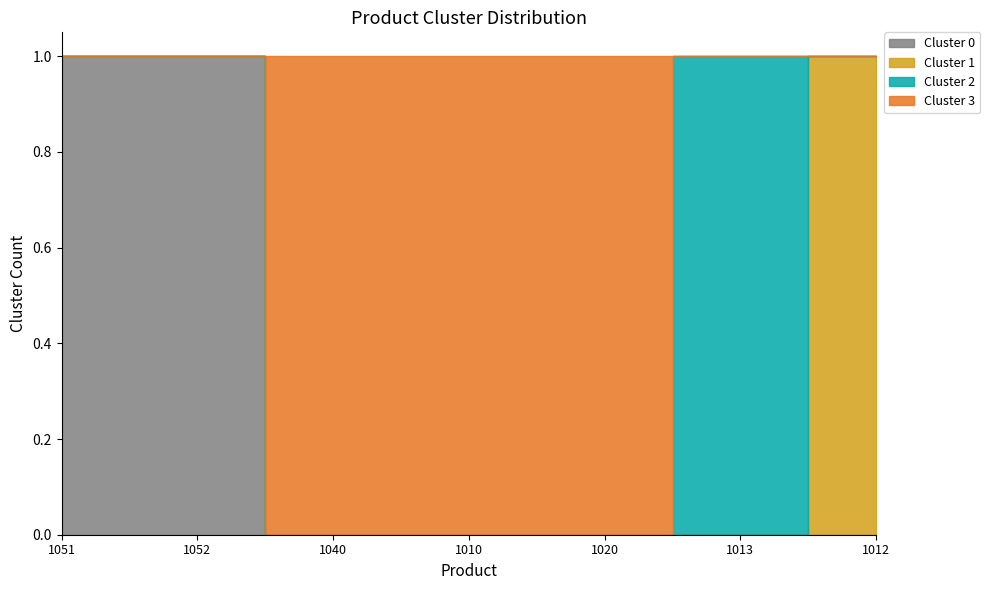

Which series has the largest range (max minus min)?

Cluster 0